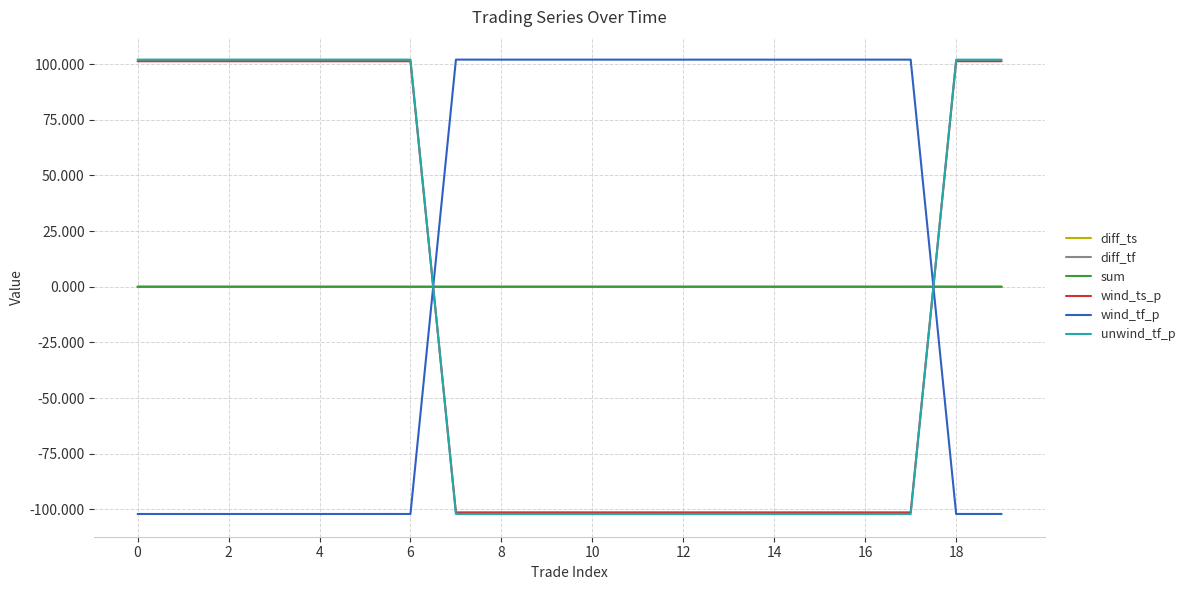

Which series ends up on top after the final intersection of diff_tf and wind_tf_p?

diff_tf